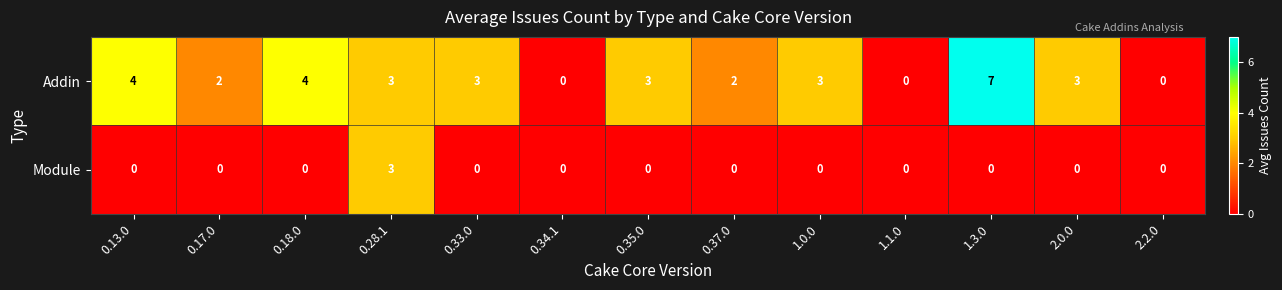

How many categories are shown in the chart?

13